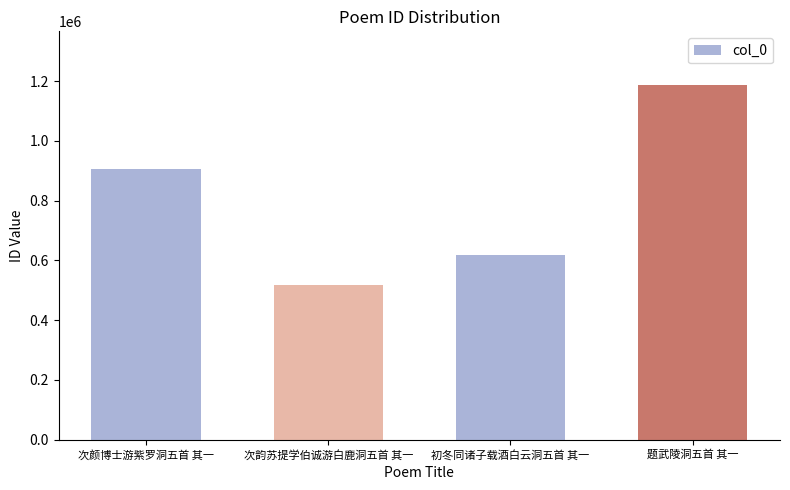

Reading left to right, what are all the values shown in this chart?

906640	518652	618218	1188372